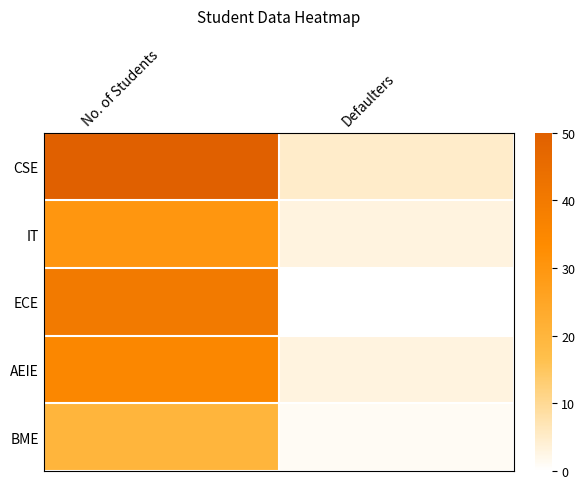

Reading left to right, list all the values displayed in this chart.

CSE: No. of Students=50	Defaulters=5
IT: No. of Students=30	Defaulters=3
ECE: No. of Students=40	Defaulters=0
AEIE: No. of Students=35	Defaulters=3
BME: No. of Students=20	Defaulters=1